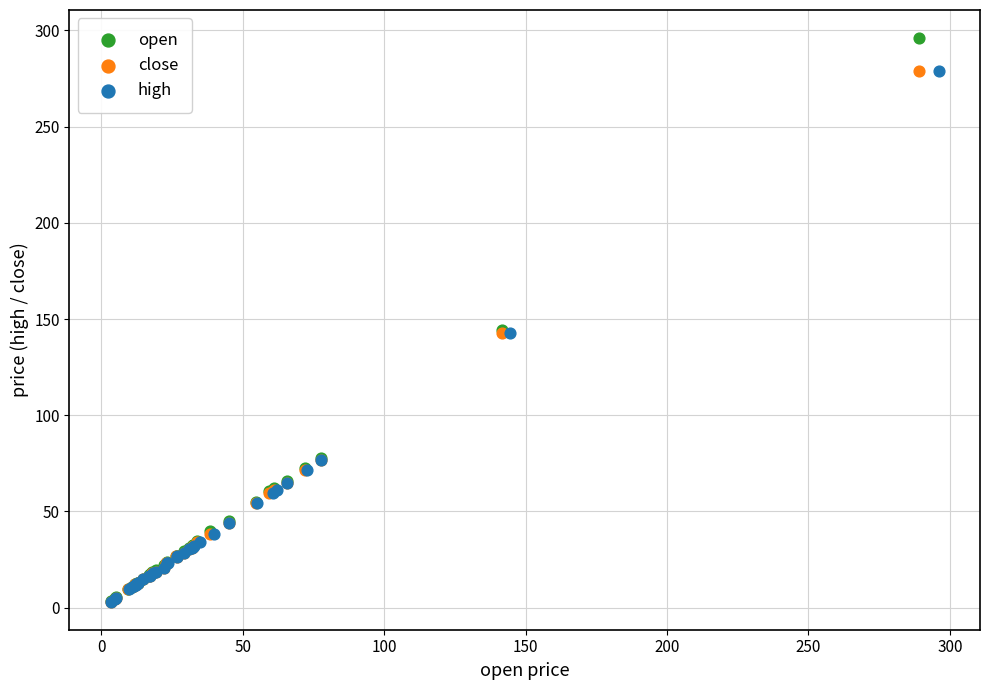

Which series has the widest spread of Y values?

open